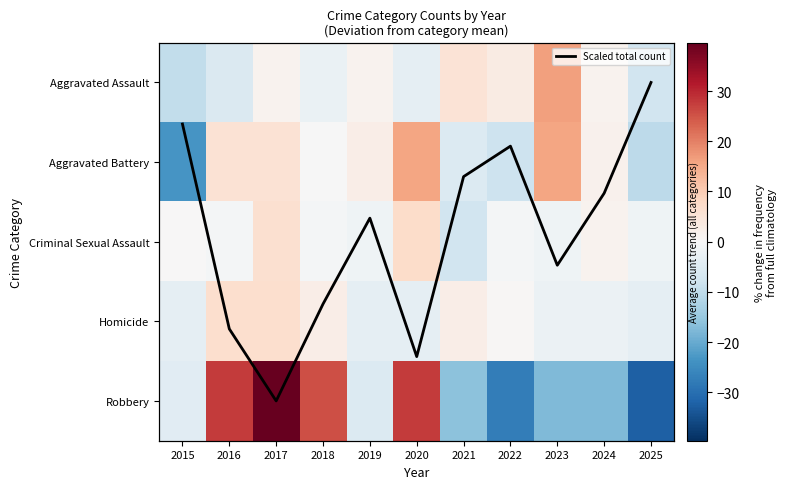

How many values in Criminal Sexual Assault are below zero?

7